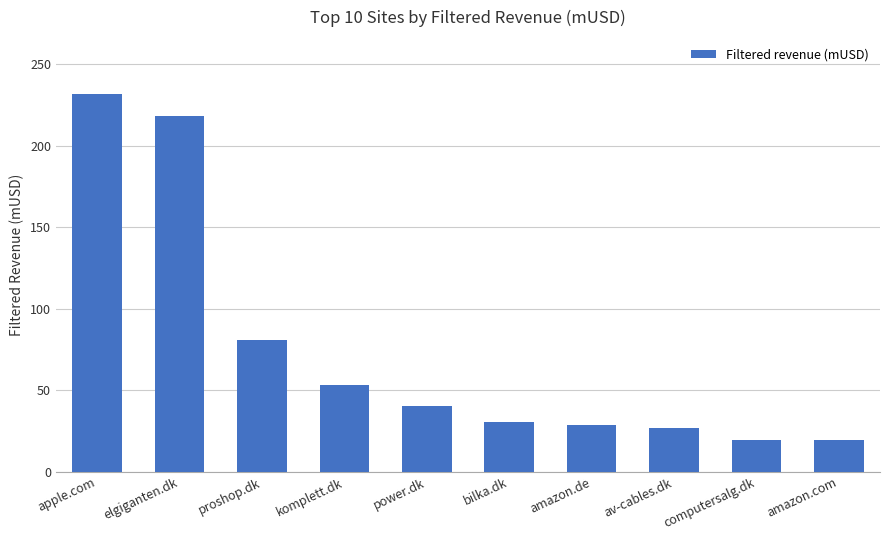

What is the value of the 5th bar from the left?

40.3